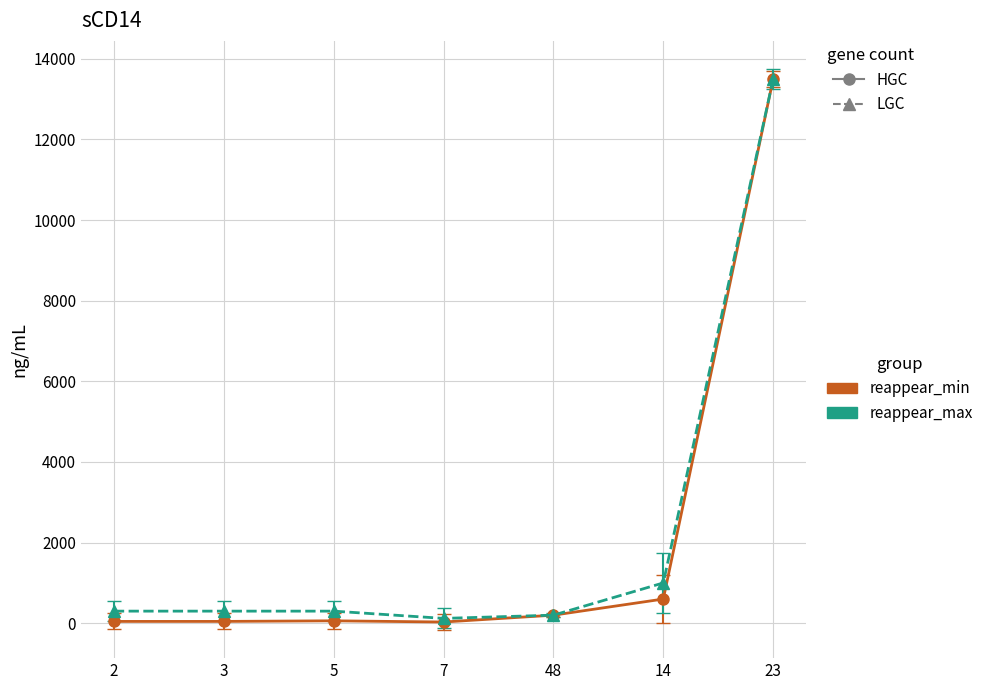

At which category is the sum across all series the highest?

23